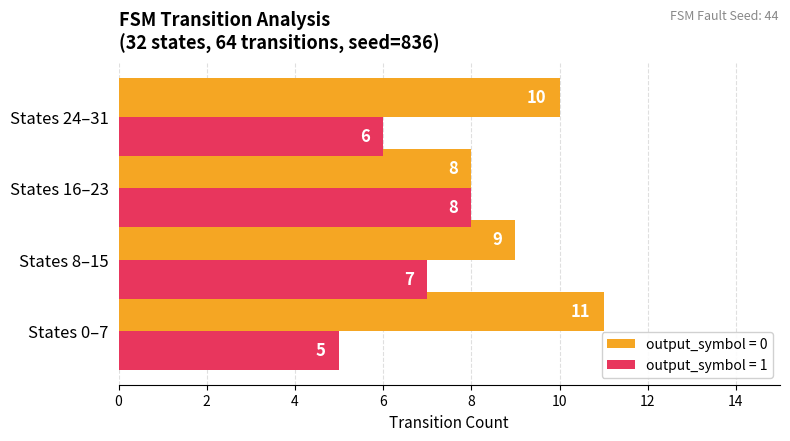

Is it true that output_symbol = 1 equals 6 at States 24–31?

True